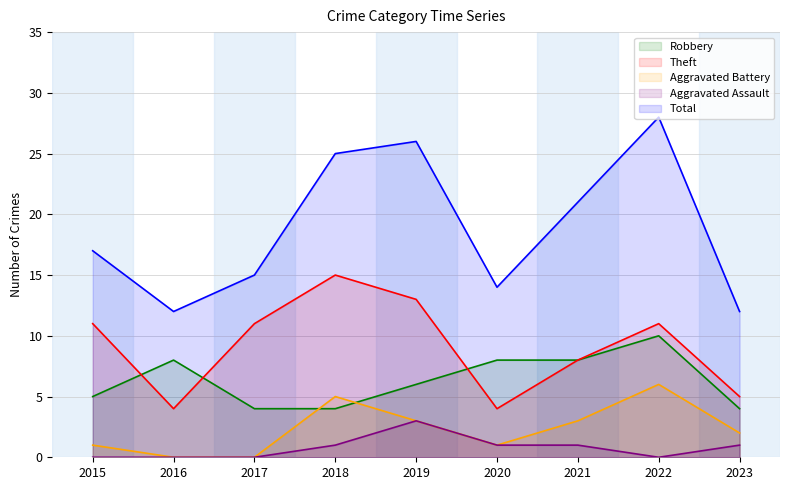

At which label is Aggravated Assault closest to 1?

2018